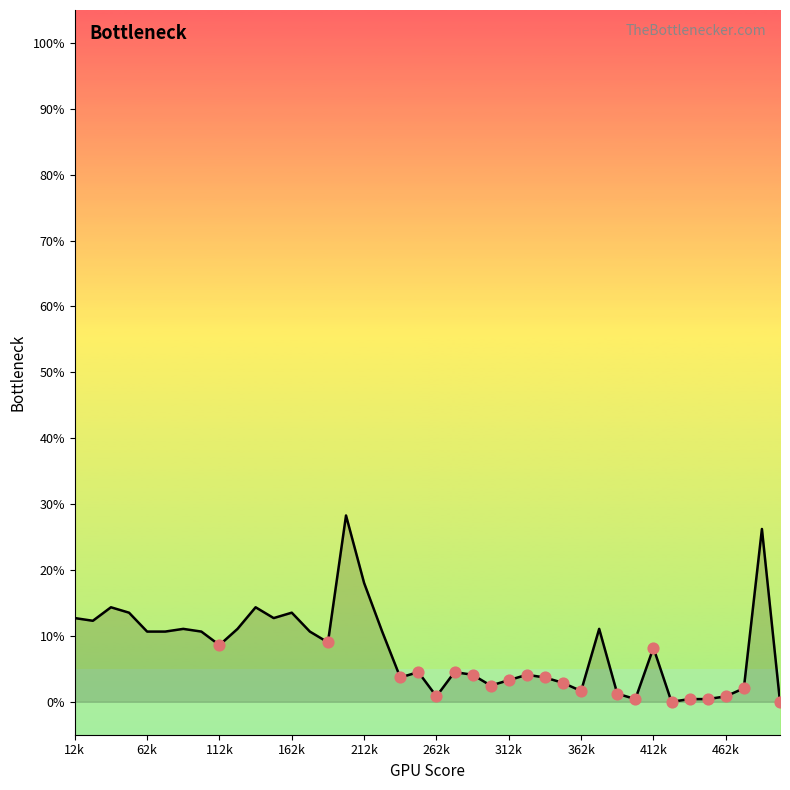

What is the maximum value shown in the chart?

28.3